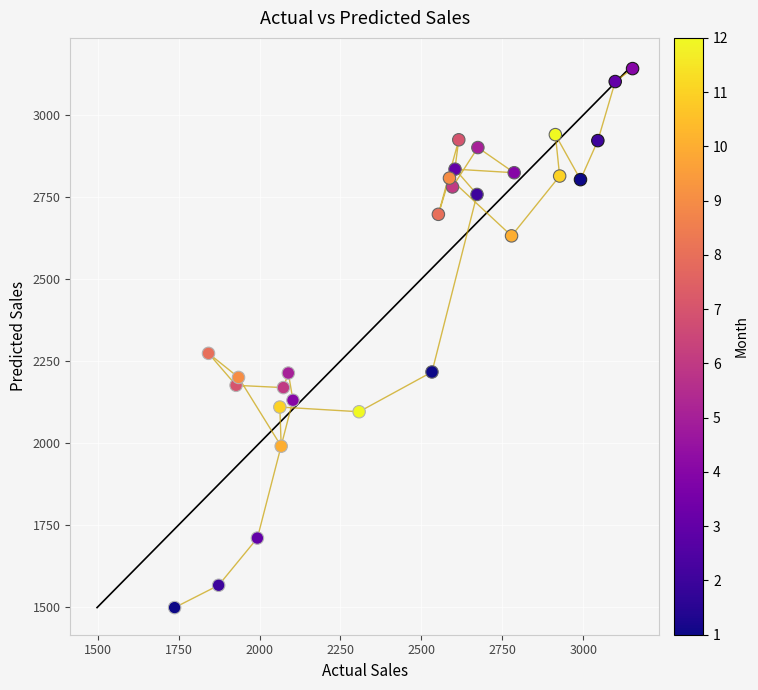

What is the range of Y values (max minus min)?

1643.9